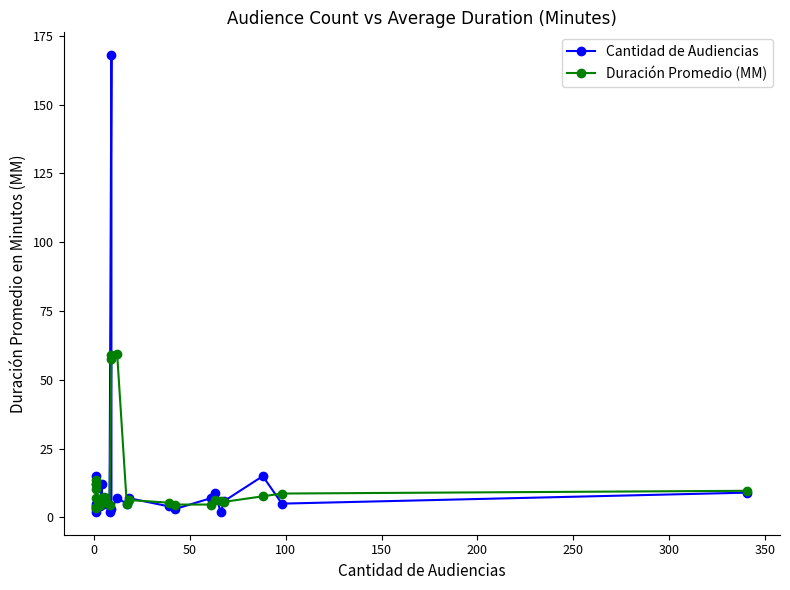

Is it true that Cantidad de Audiencias equals 10.0 at 16?

False